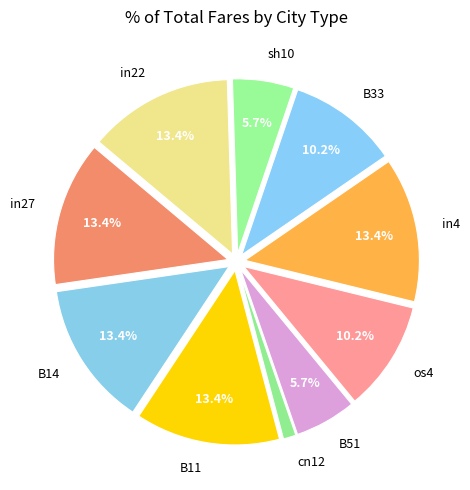

Do in22 and in4 together represent more than half of the pie?

No